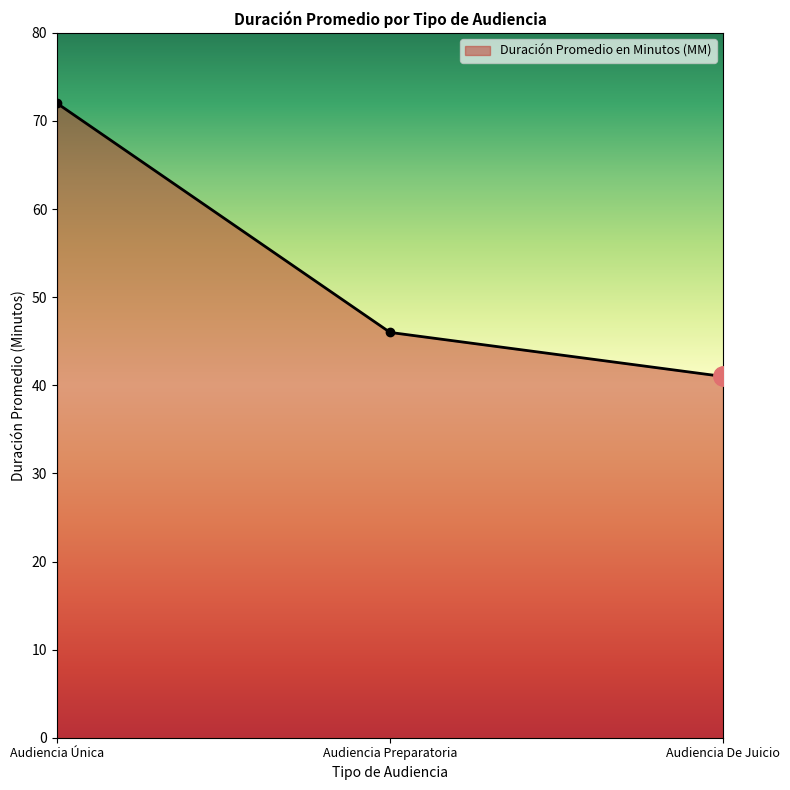

What is the value of the 3rd point from the left?

41